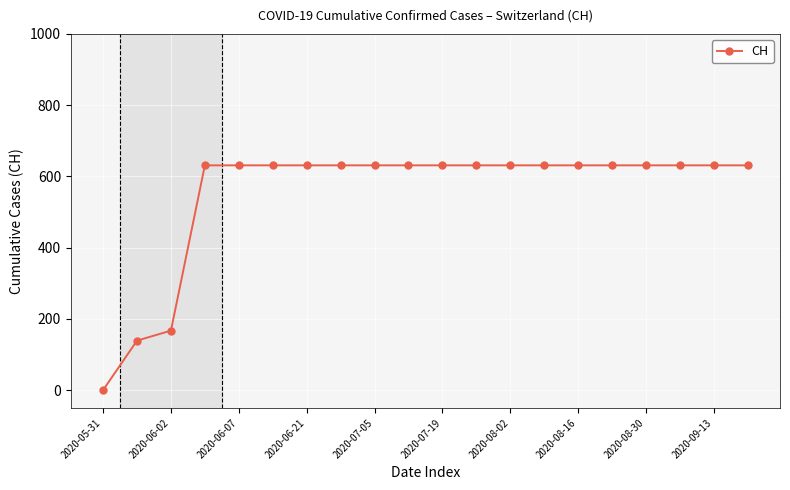

Reading left to right, what are all the values shown in this chart?

0	139	167	631	631	631	631	631	631	631	631	631	631	631	631	631	631	631	631	631